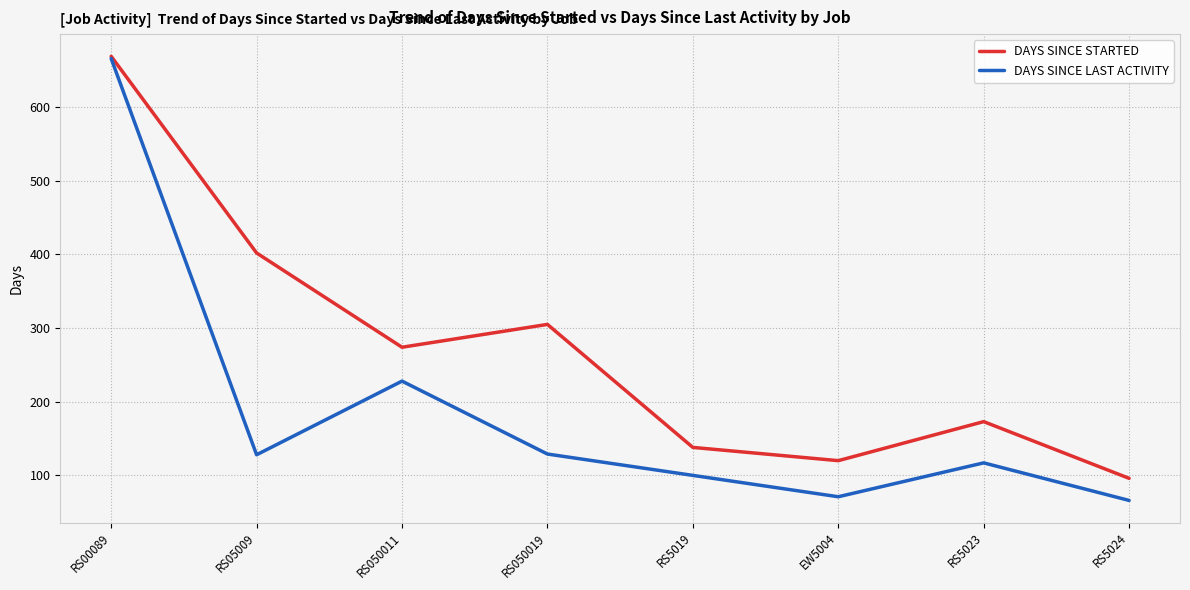

Which category has the highest value in the DAYS SINCE STARTED series?

RS00089